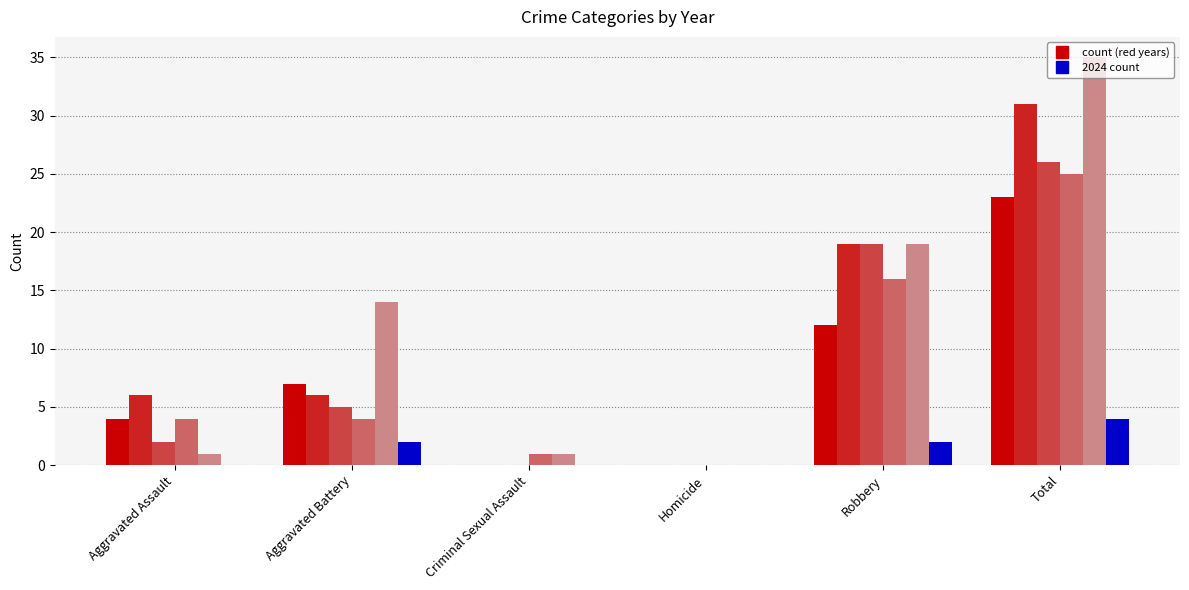

What is the greatest value displayed?

35